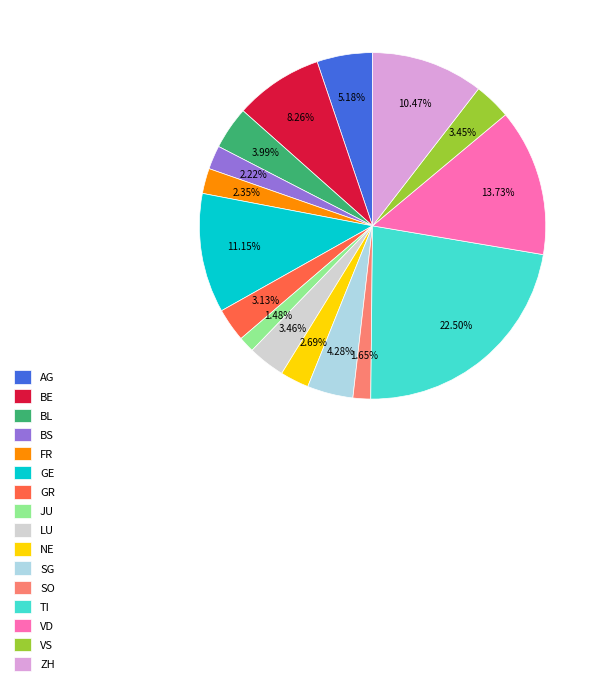

To the nearest percent, what portion does FR represent?

2%